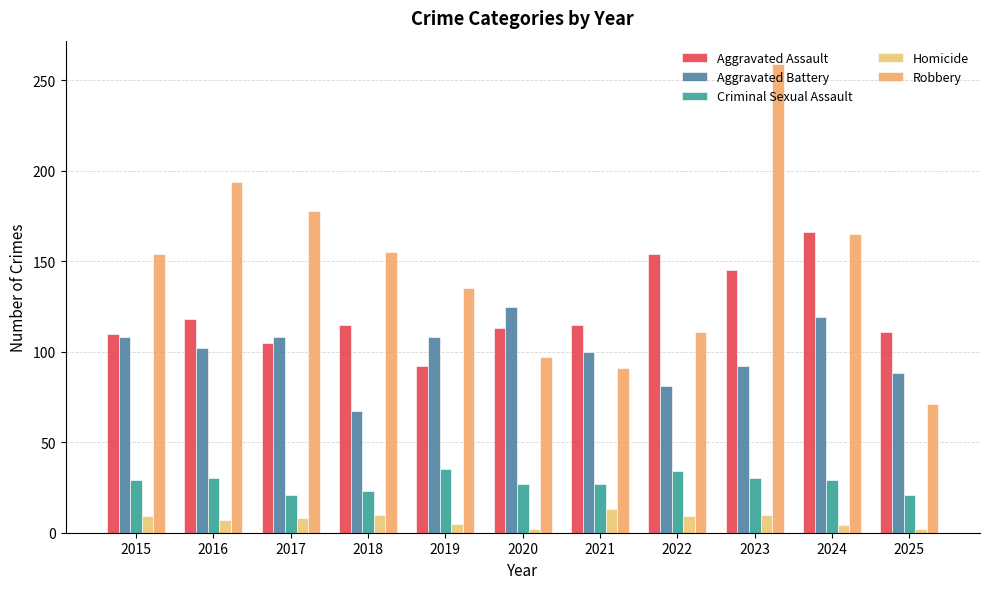

How many bars are there in total?

55